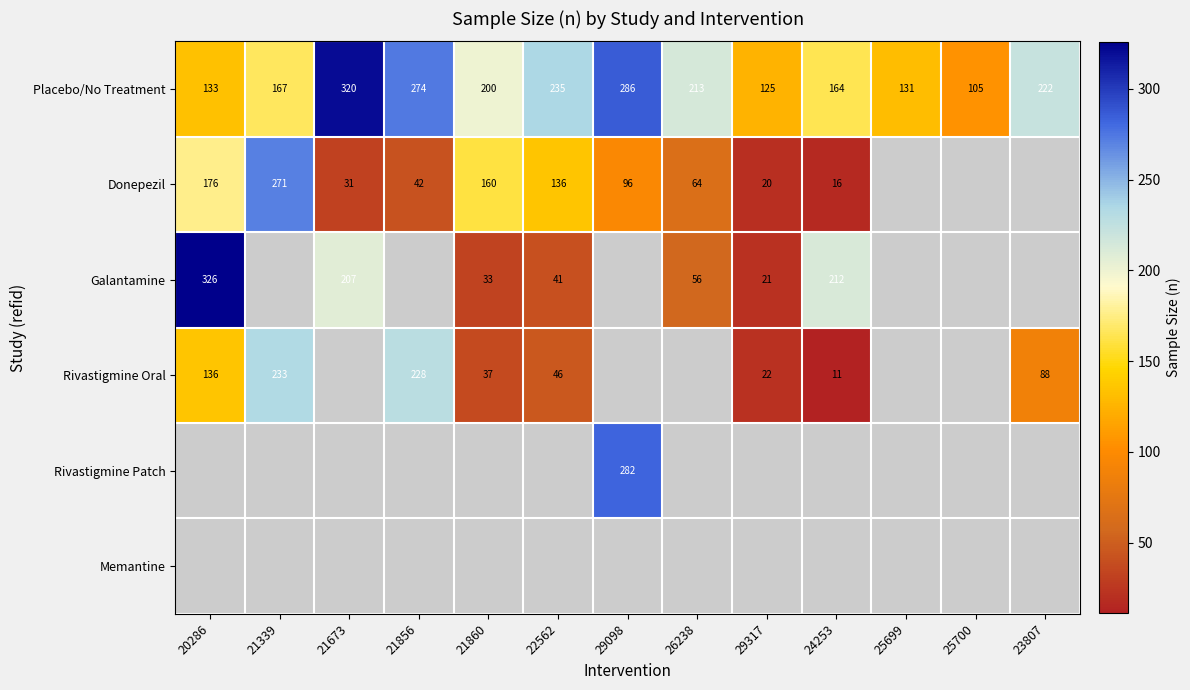

The Donepezil series shows 271 at 21339. True or false?

True